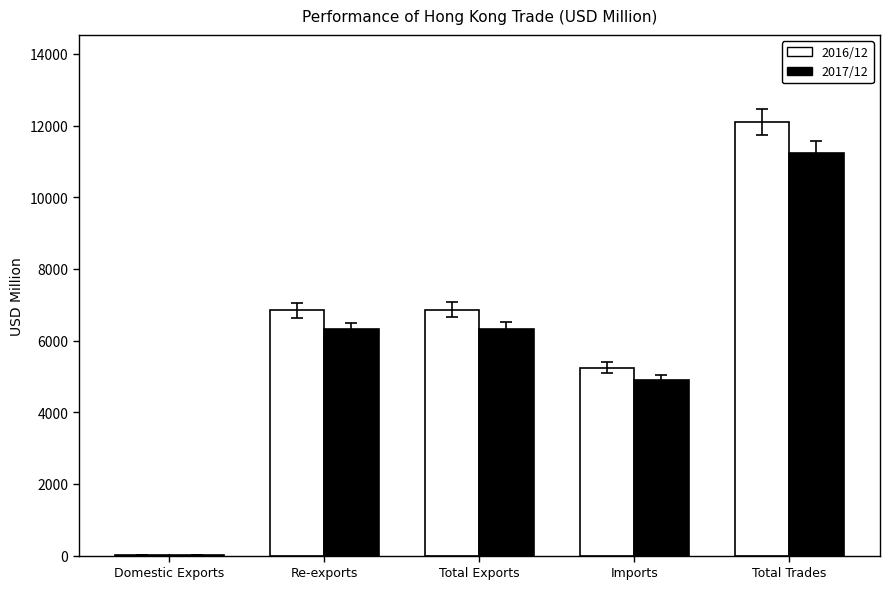

What are all the series names shown in the legend?

2016/12, 2017/12